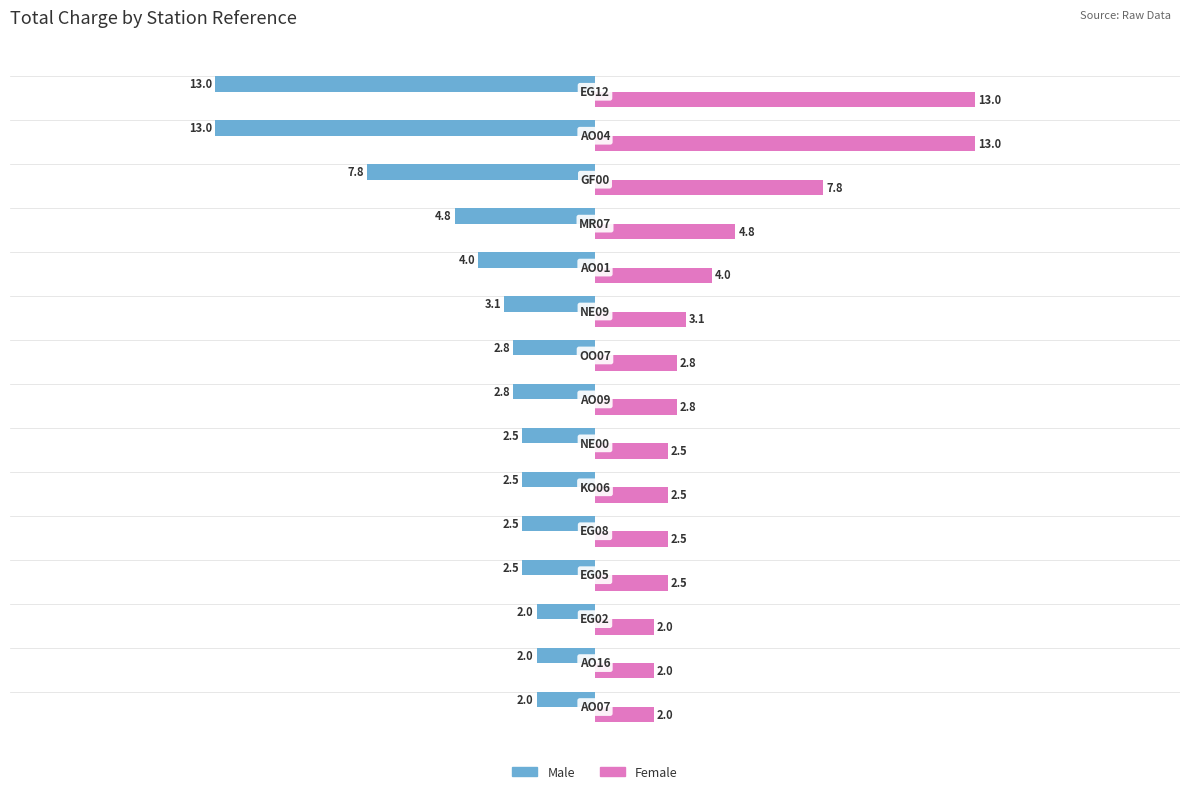

Rank the series by their maximum value, from lowest to highest.

Male, Female